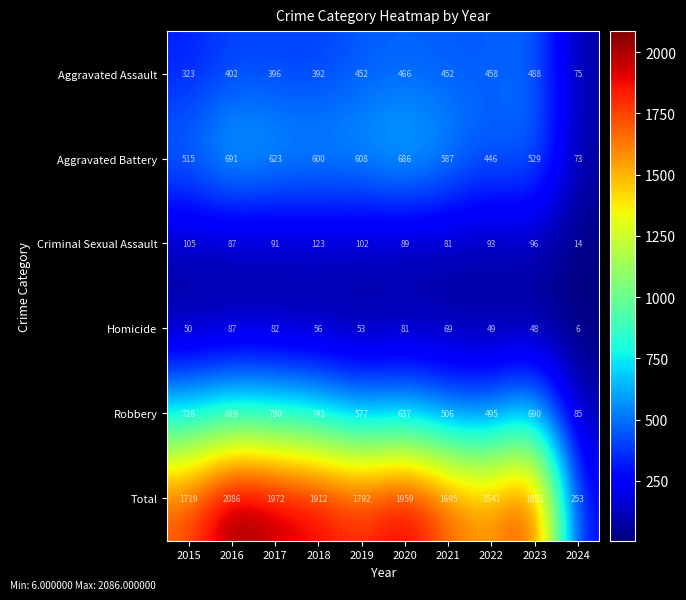

Rank the series by their maximum value, from highest to lowest.

Total, Robbery, Aggravated Battery, Aggravated Assault, Criminal Sexual Assault, Homicide